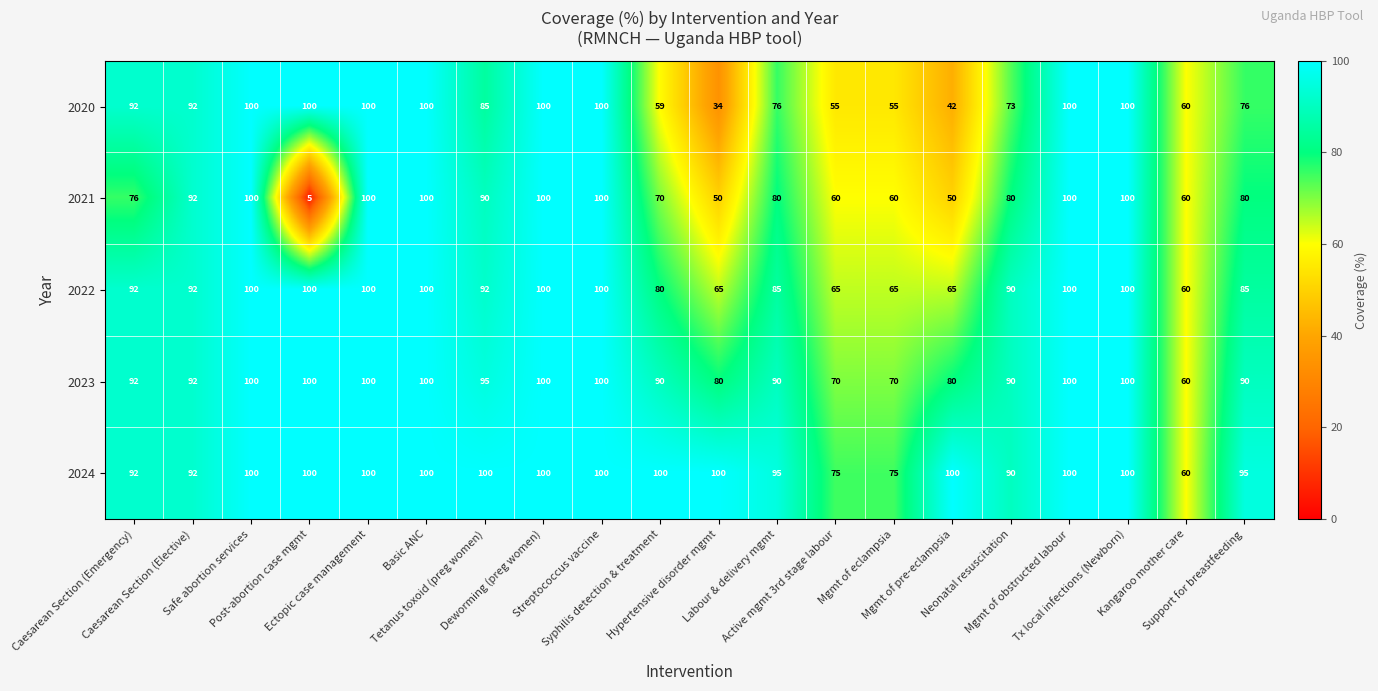

Which series has the largest total across all categories?

2024